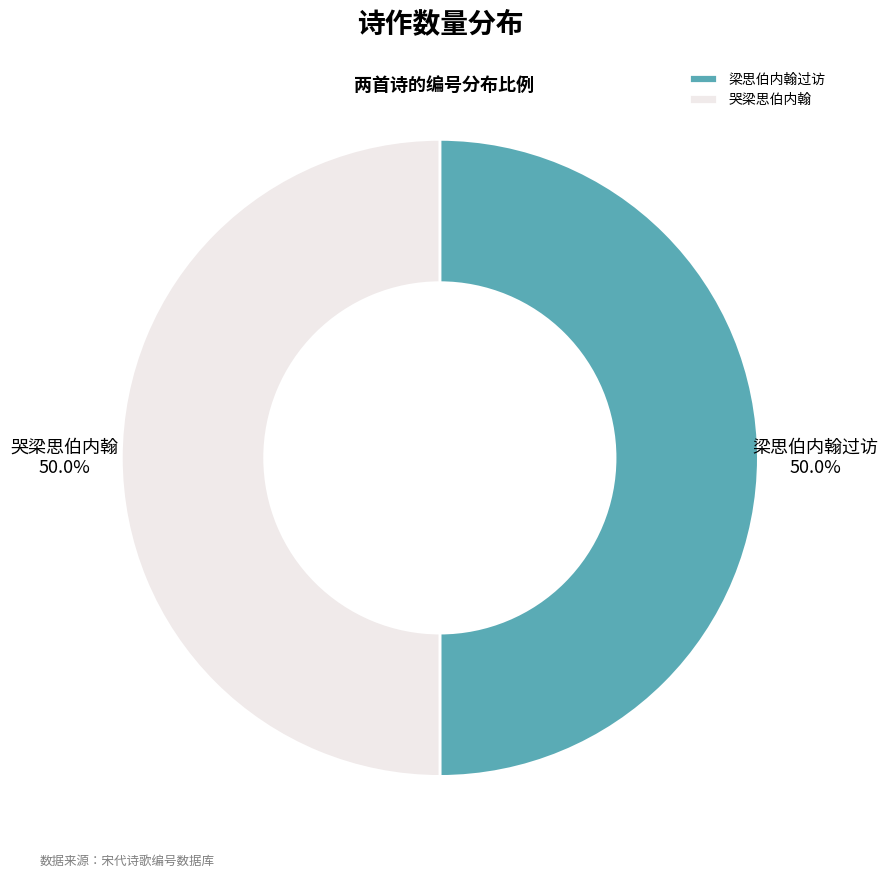

What is the ratio of the value at 哭梁思伯内翰 to the value at 梁思伯内翰过访?

1.0